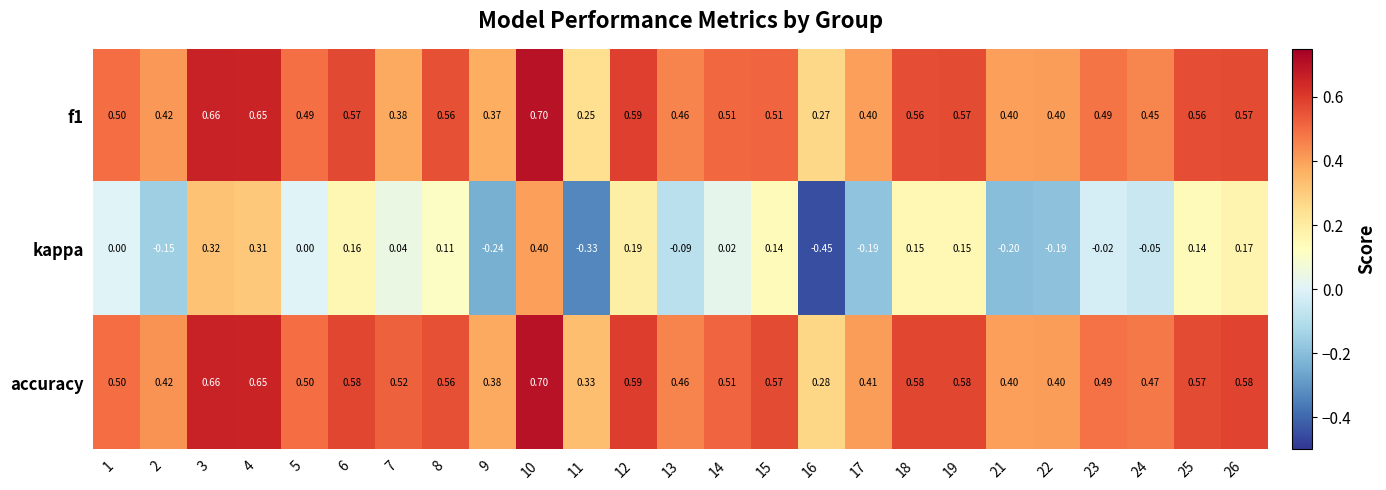

Between 5 and 8, which series saw the biggest shift?

kappa